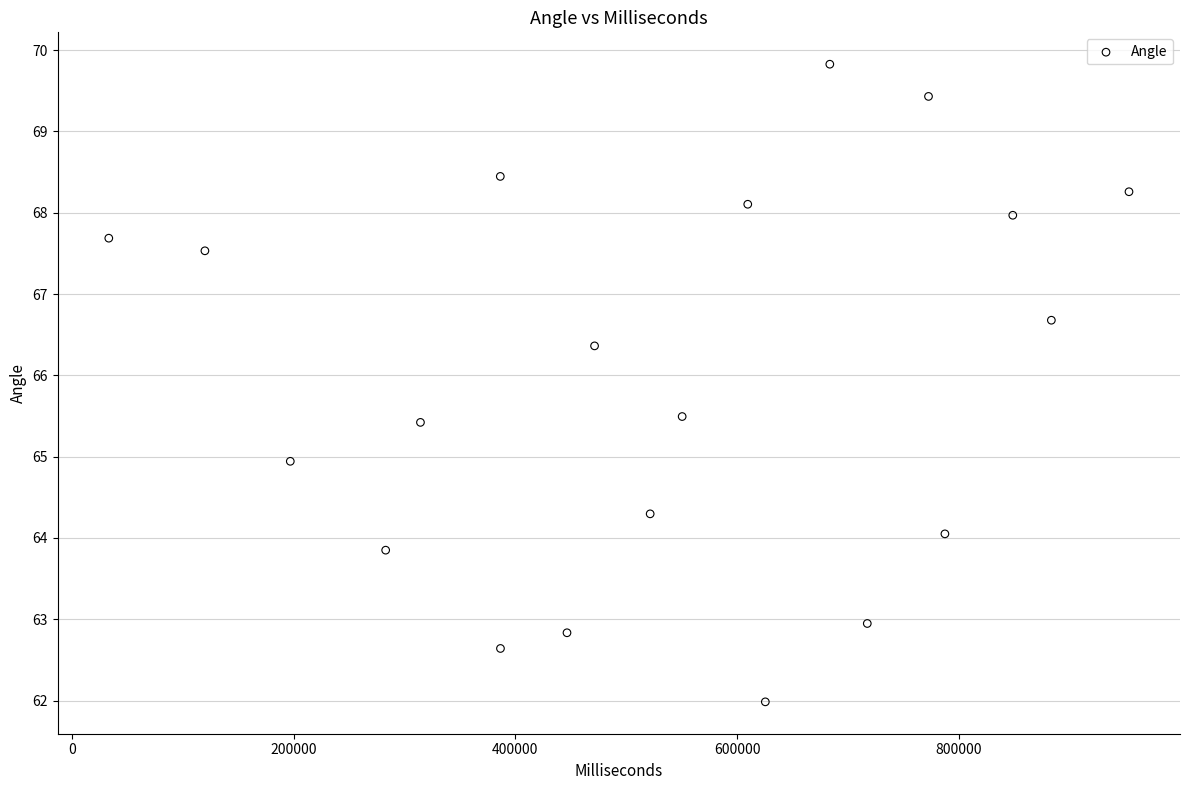

What is the range of X values (max minus min)?

920001.0